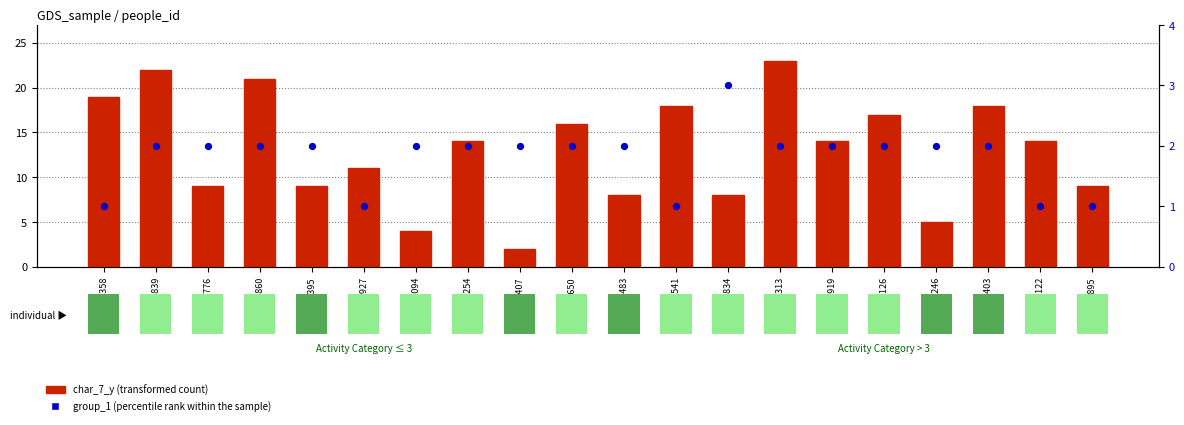

What is the total value across all series at 1176126?

19